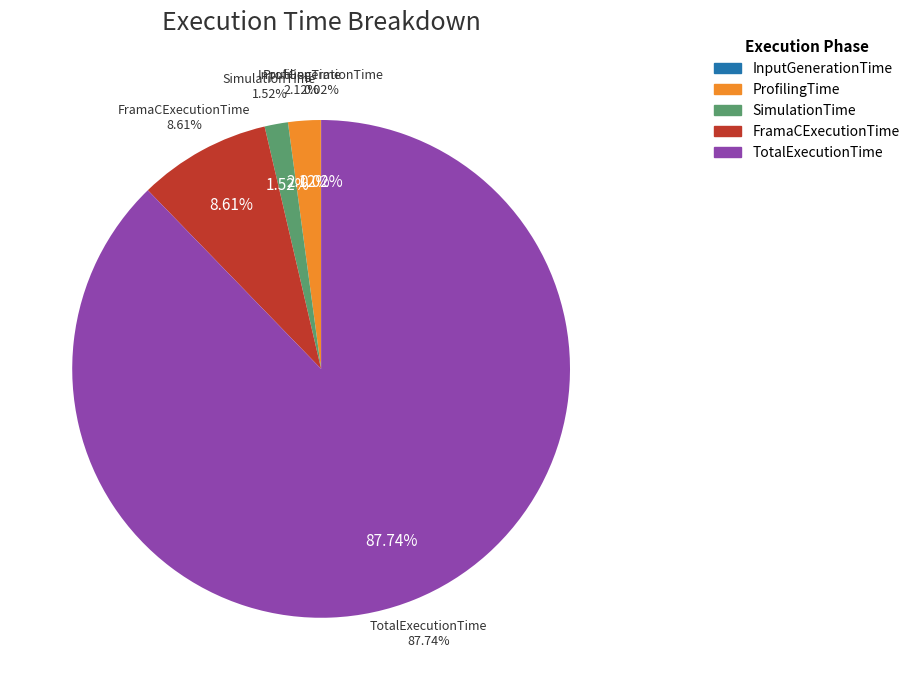

True or false: InputGenerationTime accounts for 0% of the total.

True